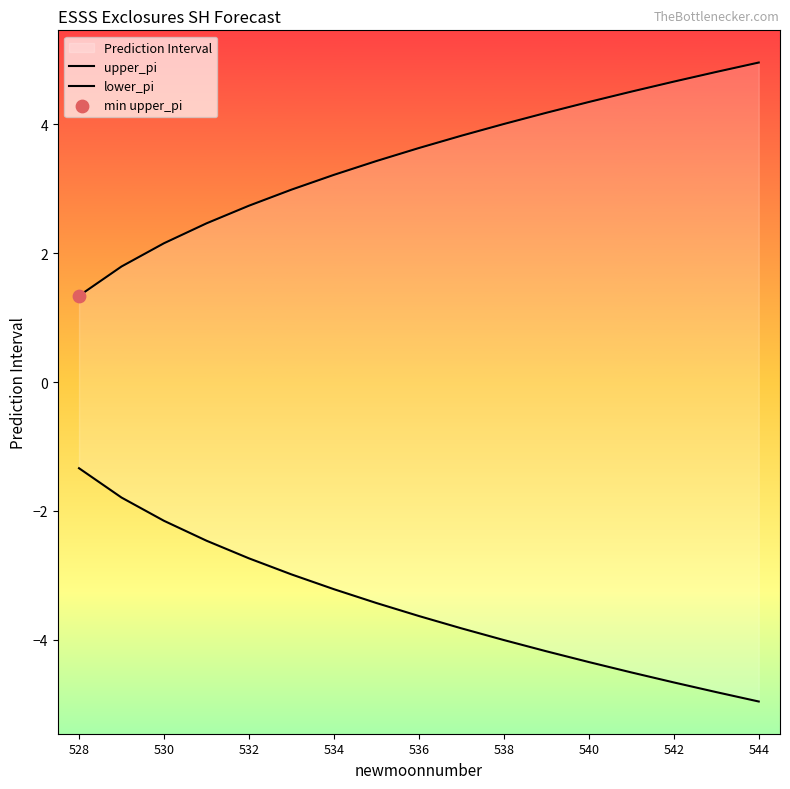

Which series has the largest total across all categories?

upper_pi